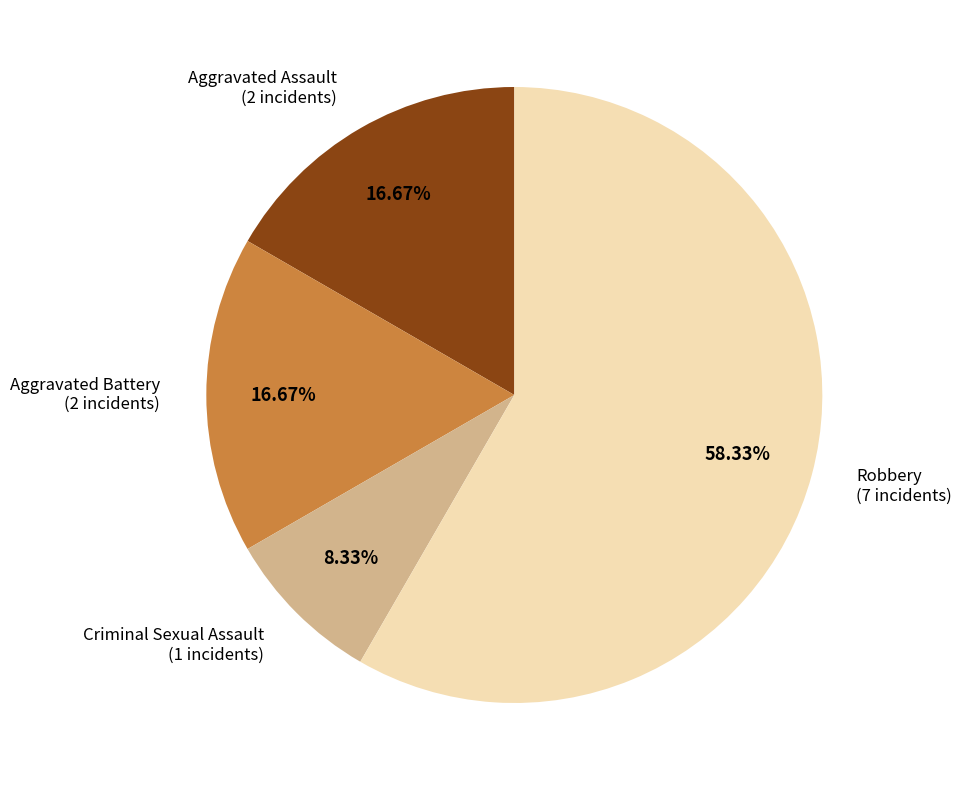

Which slice is the smallest?

Criminal Sexual Assault